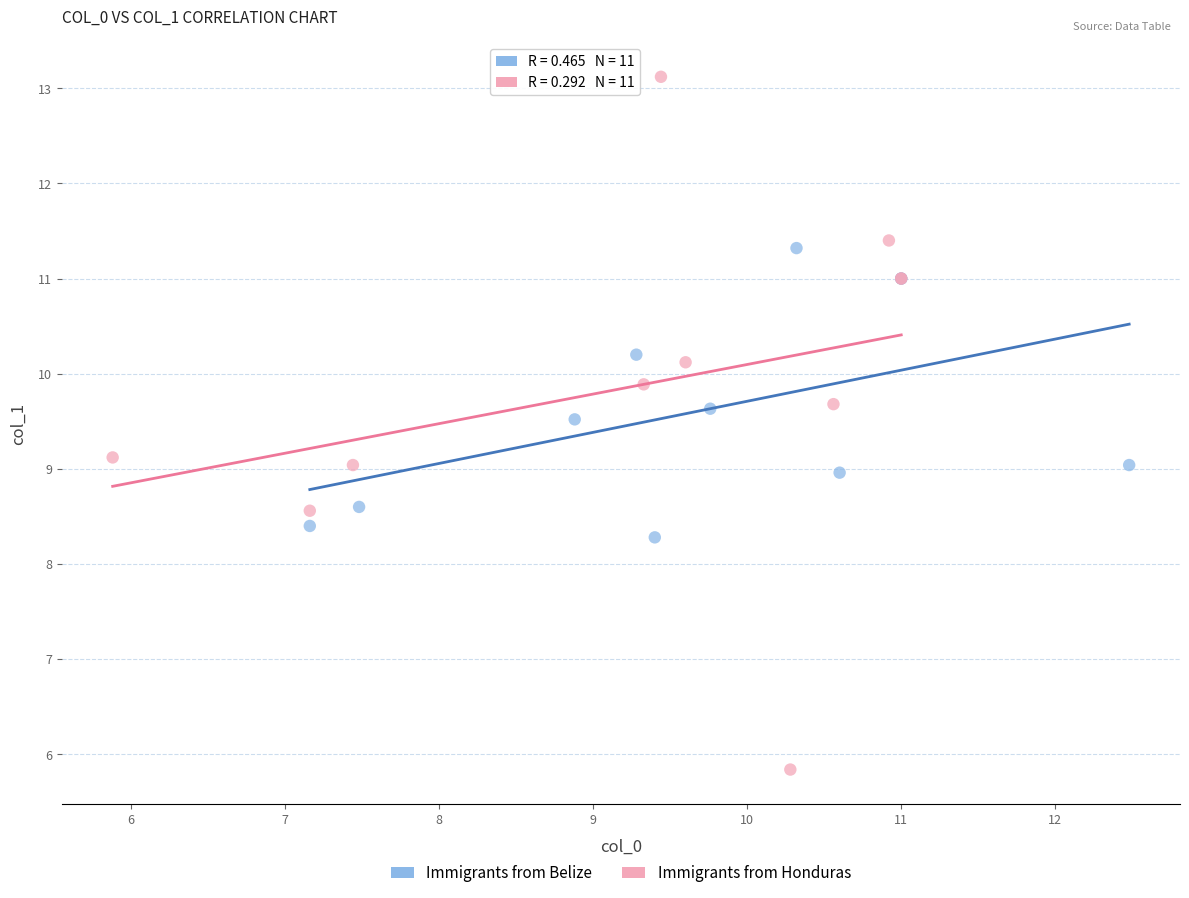

Which series has the widest spread of Y values?

Immigrants from Honduras